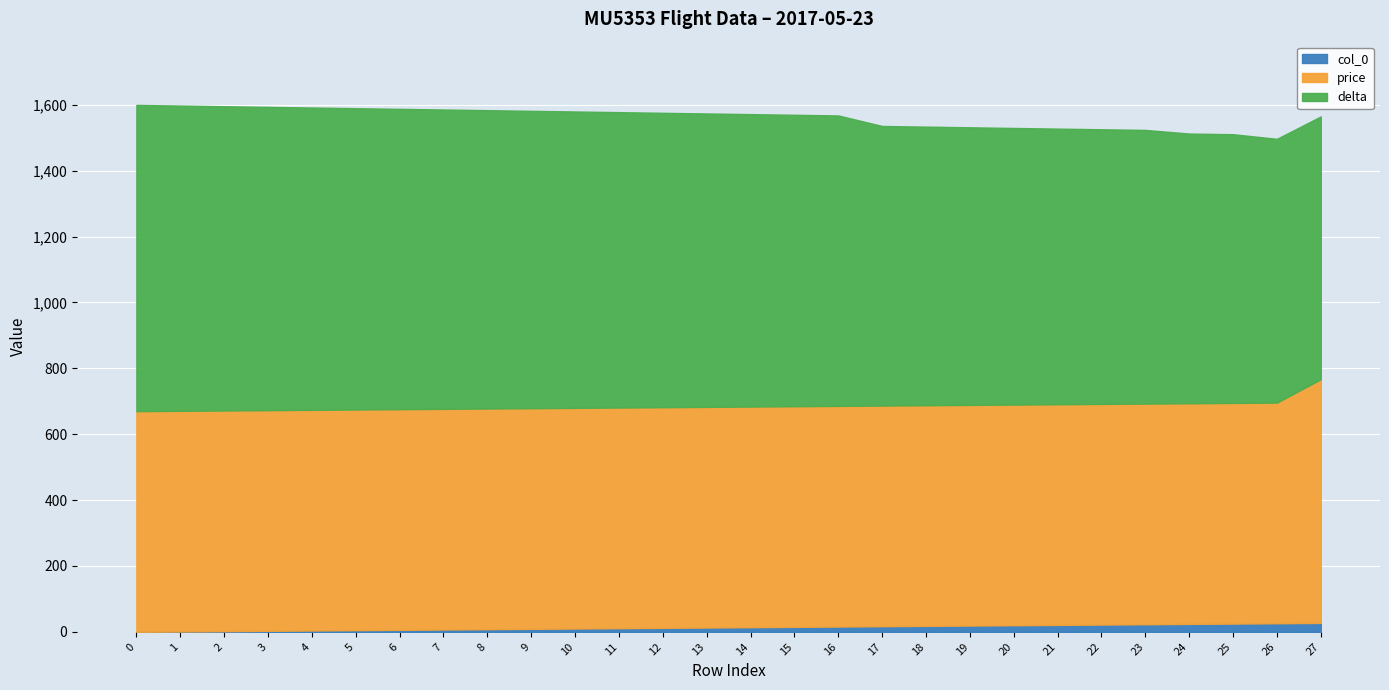

What is the total value across all series at 27?

1565